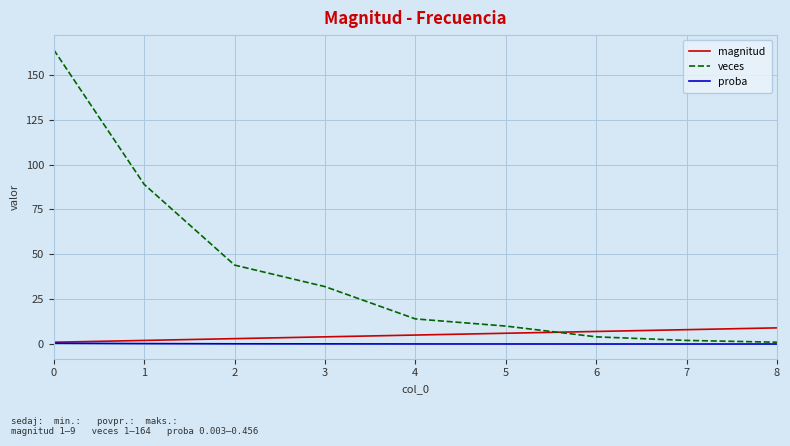

How many intersections are there between veces and magnitud?

1